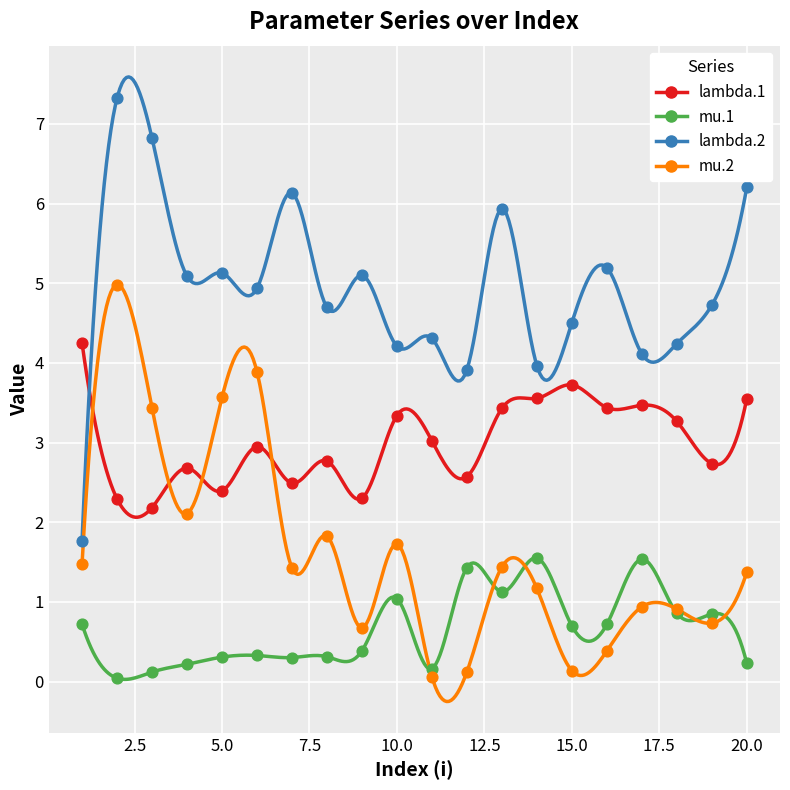

What are all the series names shown in the legend?

lambda.1, mu.1, lambda.2, mu.2